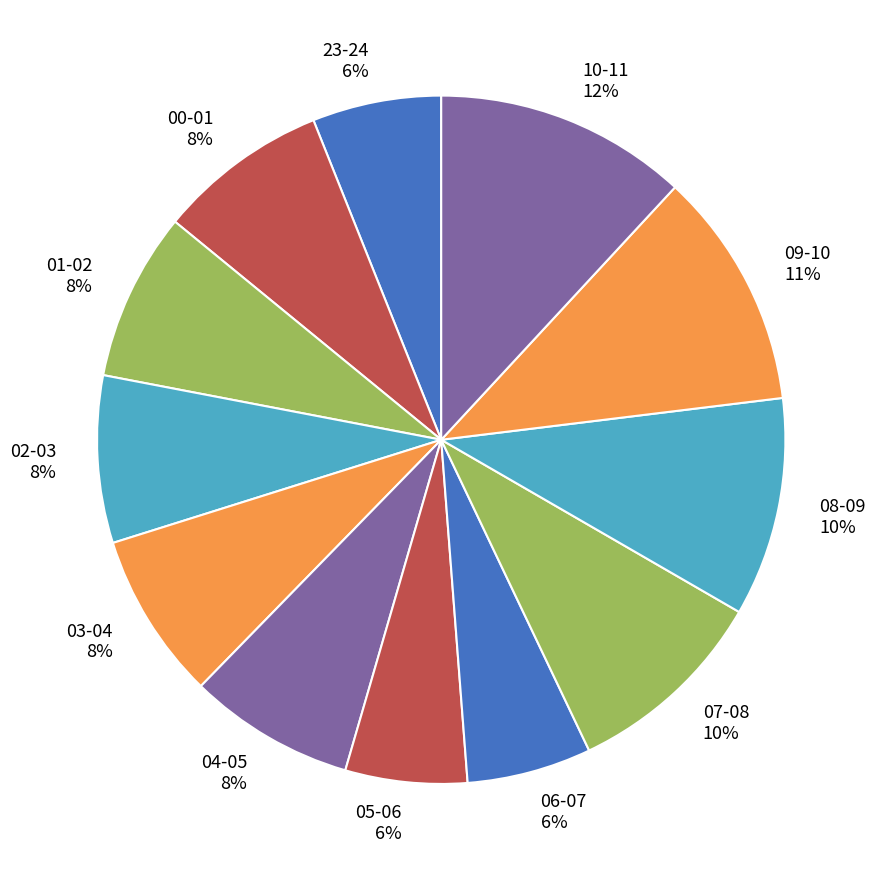

Is there a majority slice in this chart?

No